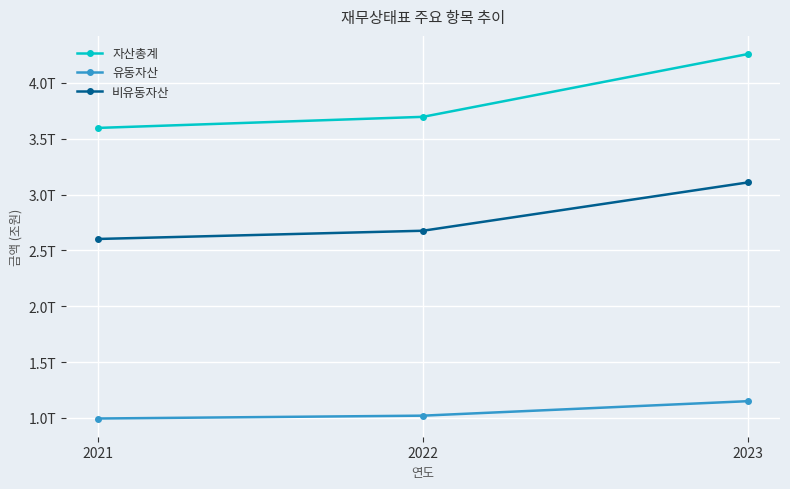

Does the chart have visible grid lines?

Yes